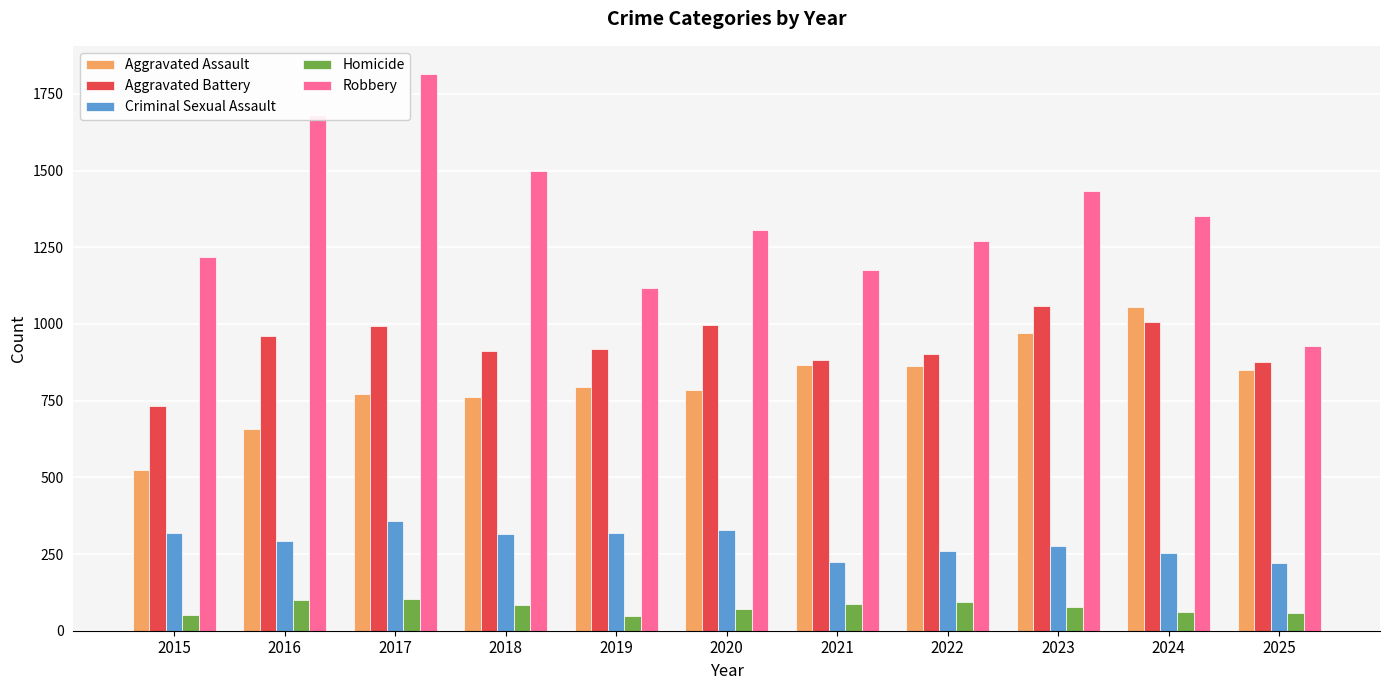

At which category is the sum across all series the highest?

2017